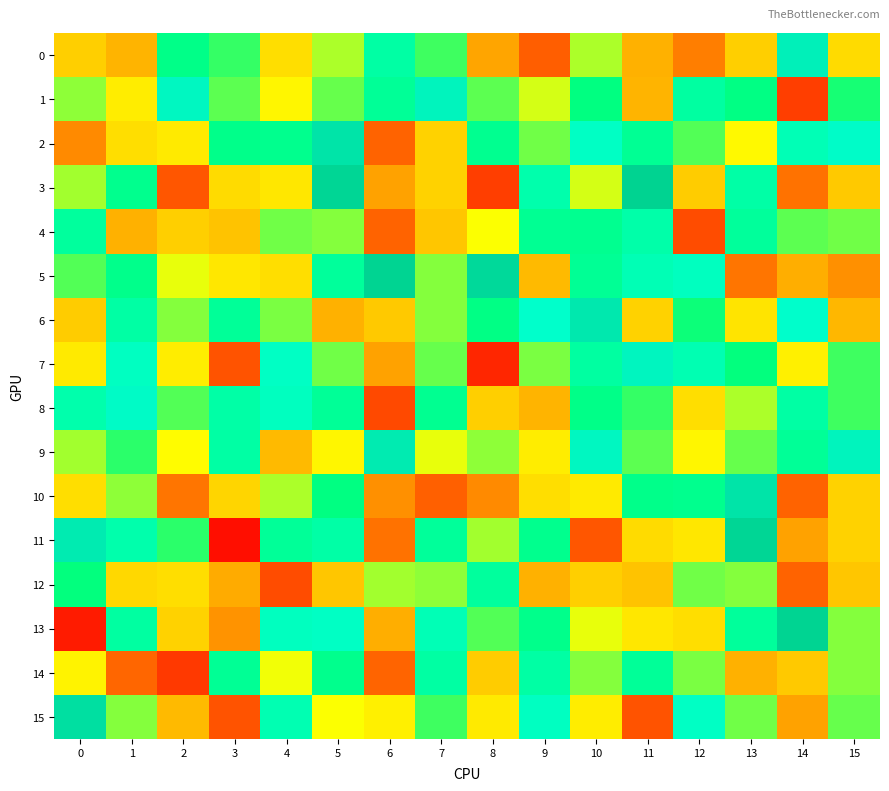

Rank the series at 12 from lowest to highest value.

4, 0, 3, 8, 13, 11, 9, 14, 12, 2, 6, 10, 1, 7, 5, 15